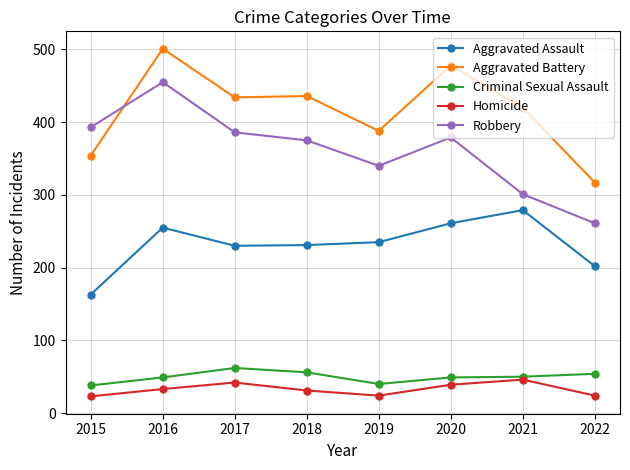

What is the difference between the Homicide values at 2020 and 2019?

15